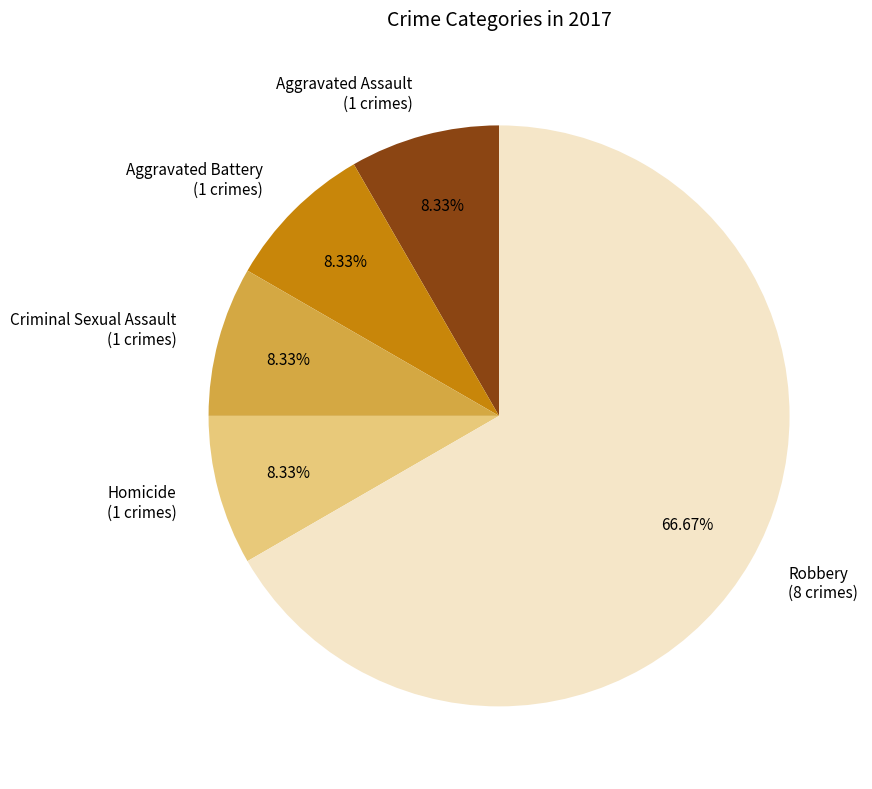

Which category accounts for the majority?

Robbery